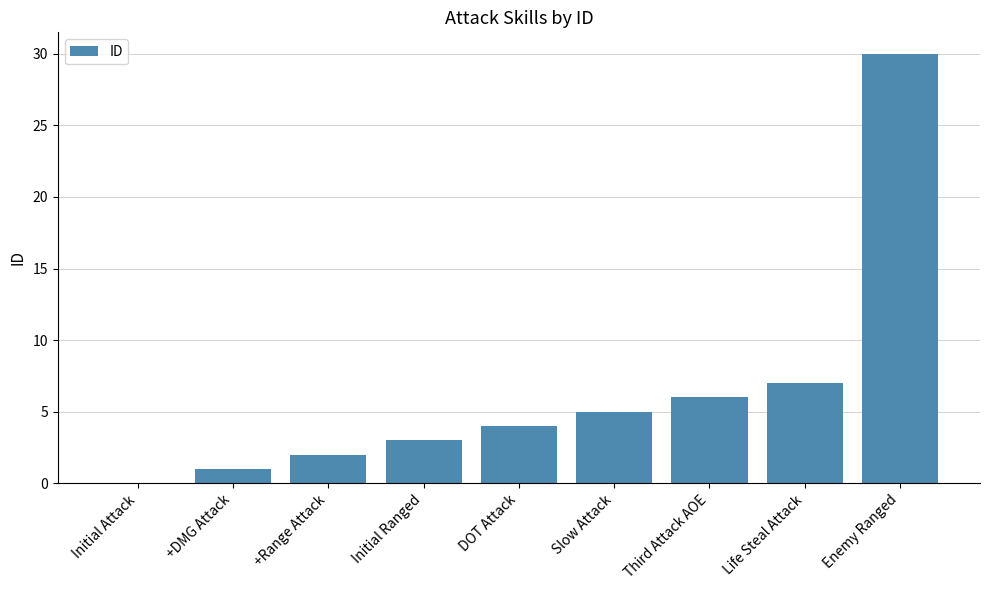

What is the sum of all values?

58